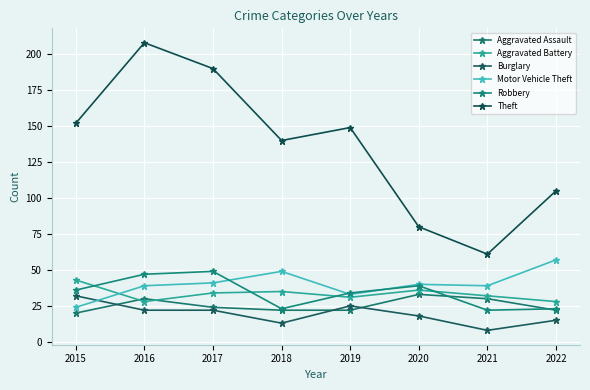

In Theft, how many points are higher than both neighbors (excluding endpoints)?

2